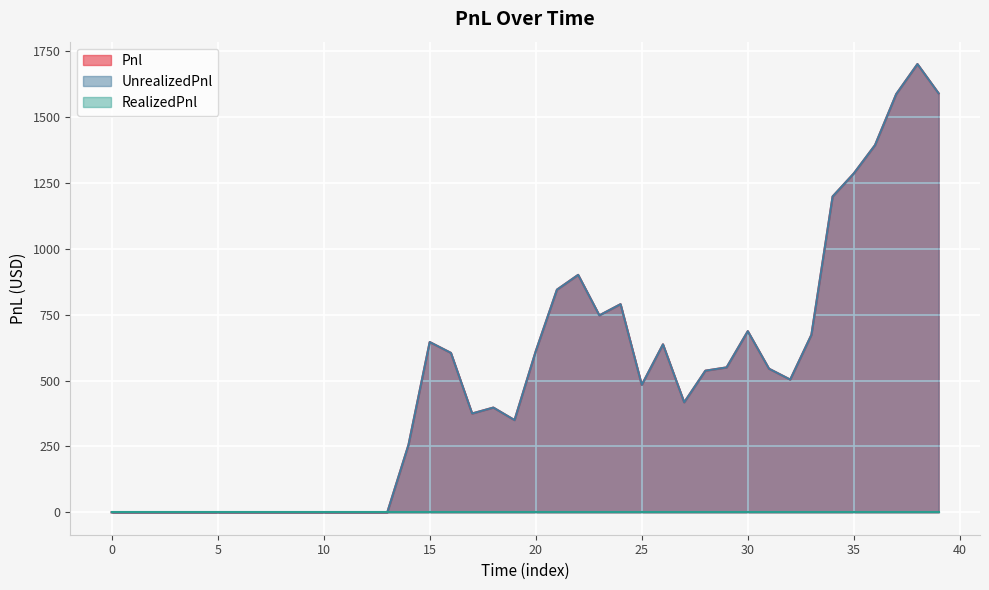

Which series has the largest range (max minus min)?

Pnl